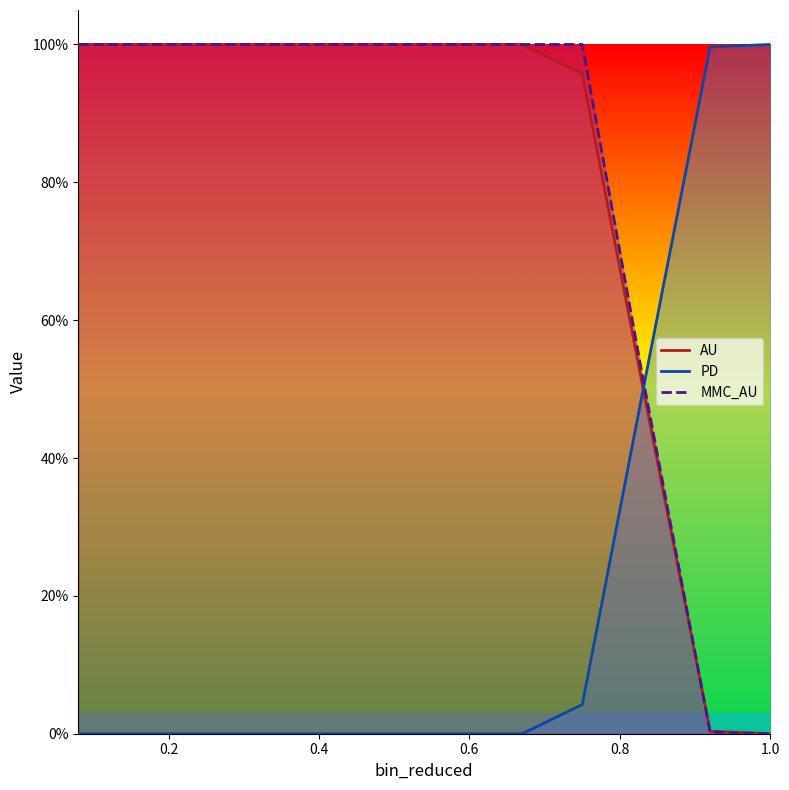

Does the chart display data point markers on the line(s)?

No